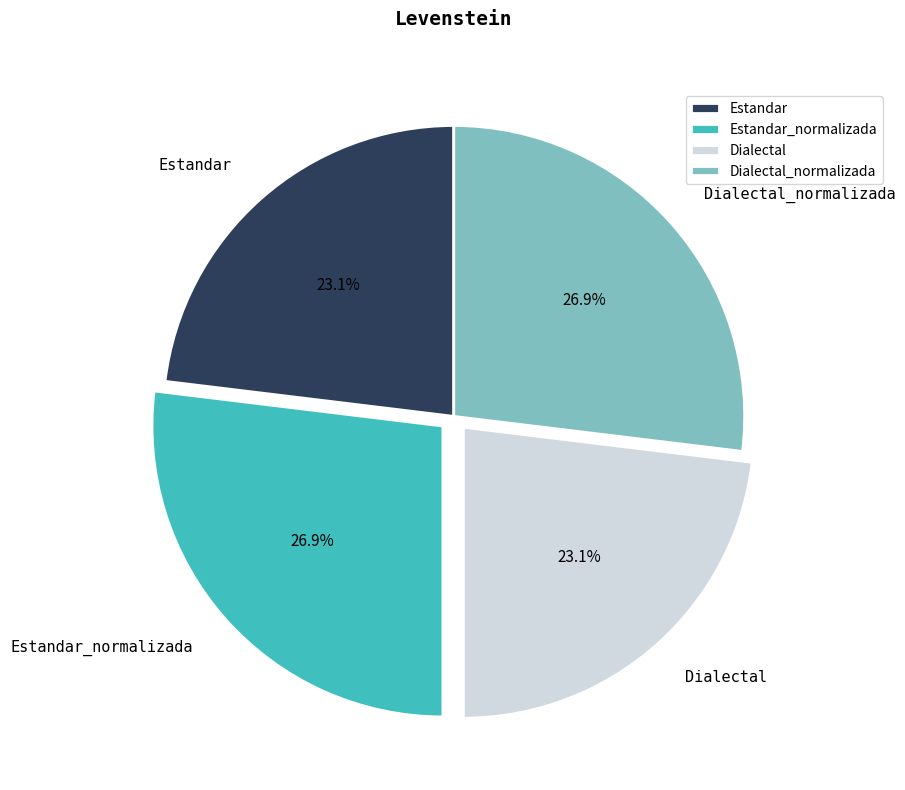

Does any single category account for the majority?

No